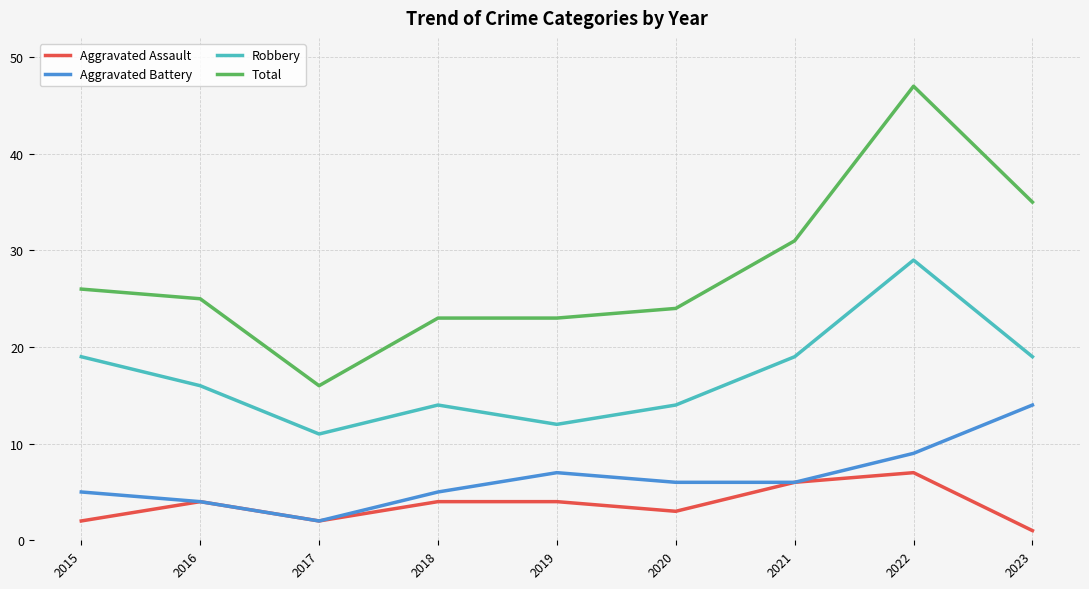

True or false: Robbery has a value of 19 at 2023.

True